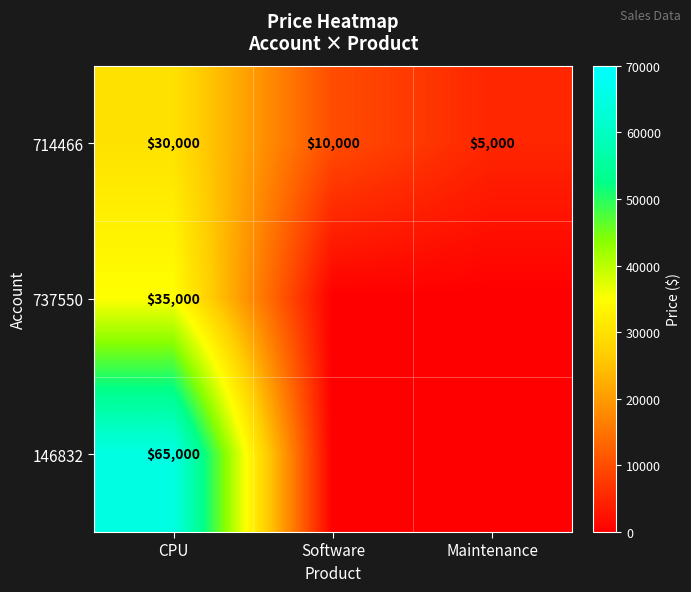

What is the sum of all 714466 values?

45000